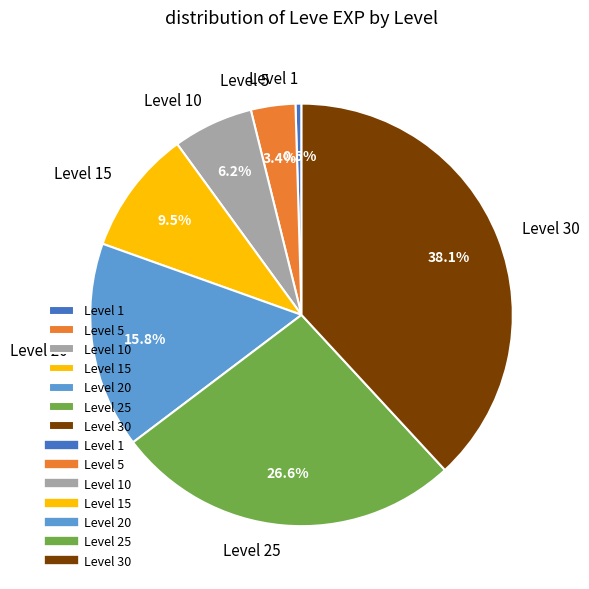

Which slice is the largest?

Level 30